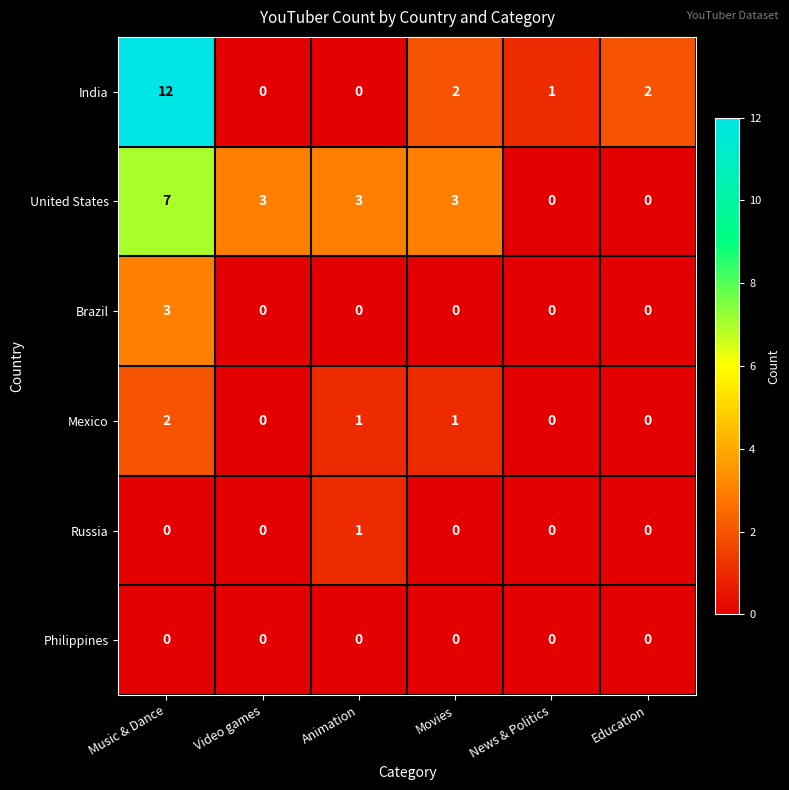

At which category is the sum across all series the highest?

Music & Dance